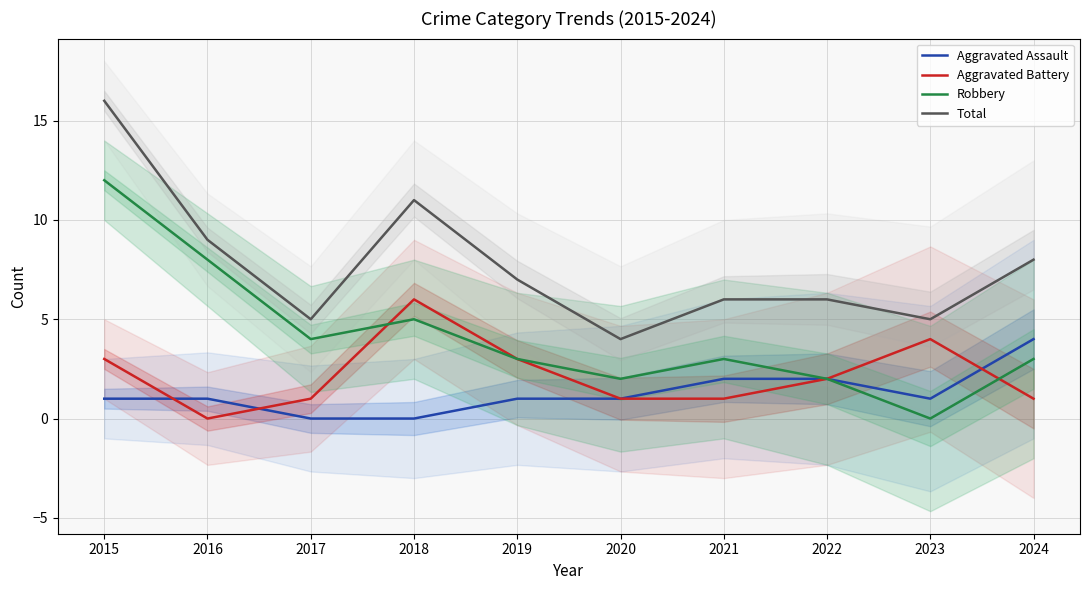

Reading left to right, extract all data points from this chart.

Aggravated Assault: 2015=1	2016=1	2017=0	2018=0	2019=1	2020=1	2021=2	2022=2	2023=1	2024=4
Aggravated Battery: 2015=3	2016=0	2017=1	2018=6	2019=3	2020=1	2021=1	2022=2	2023=4	2024=1
Robbery: 2015=12	2016=8	2017=4	2018=5	2019=3	2020=2	2021=3	2022=2	2023=0	2024=3
Total: 2015=16	2016=9	2017=5	2018=11	2019=7	2020=4	2021=6	2022=6	2023=5	2024=8